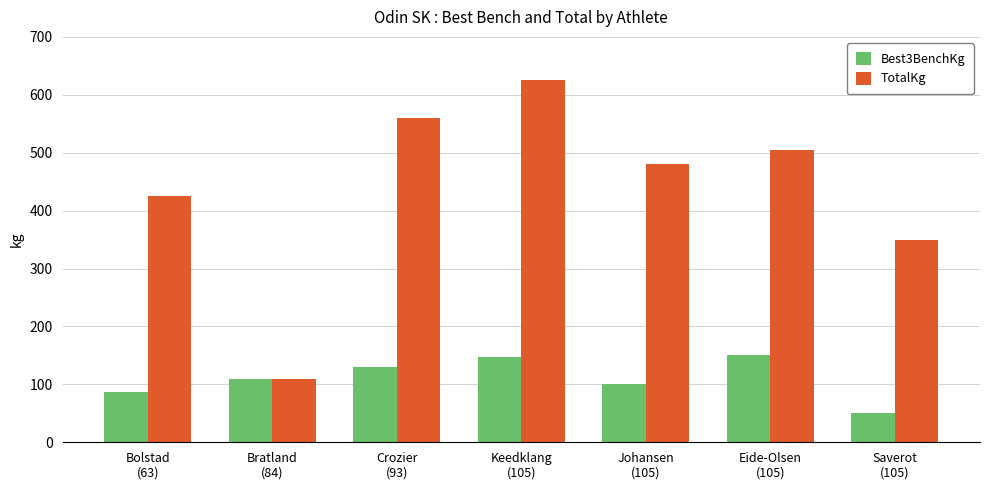

What position from the right is Bratland
(84)?

6